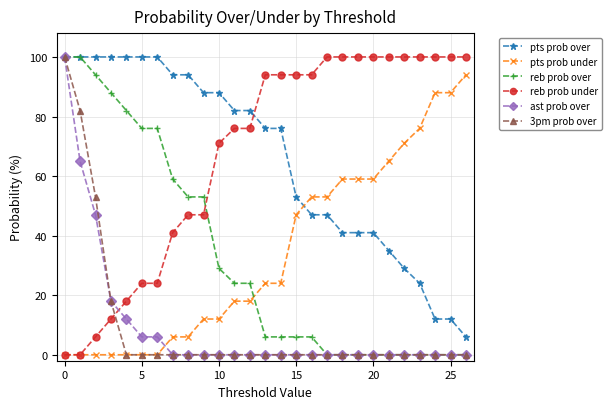

How many intersections are there between pts prob under and reb prob over?

1